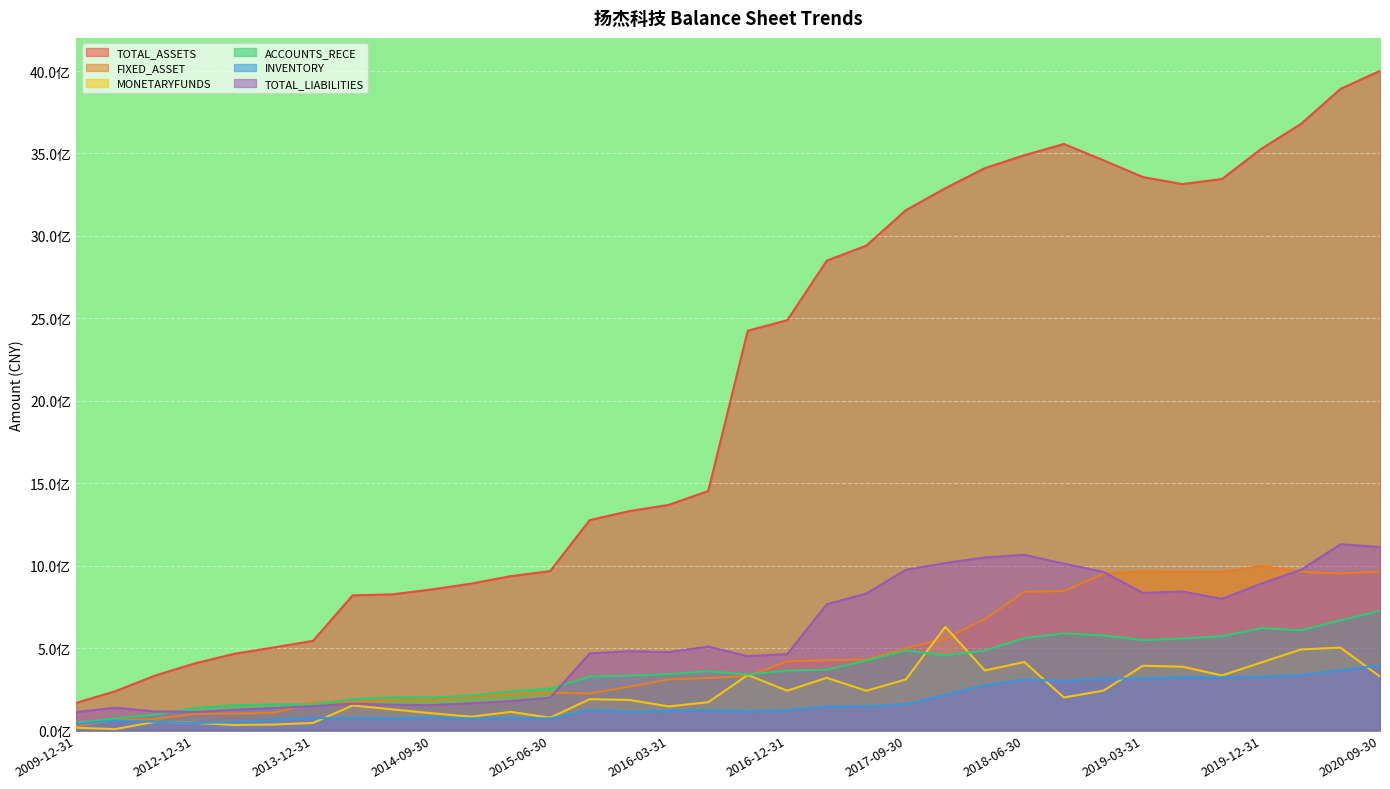

At 2010-12-31, list the series in order from smallest to largest.

MONETARYFUNDS, INVENTORY, FIXED_ASSET, ACCOUNTS_RECE, TOTAL_LIABILITIES, TOTAL_ASSETS